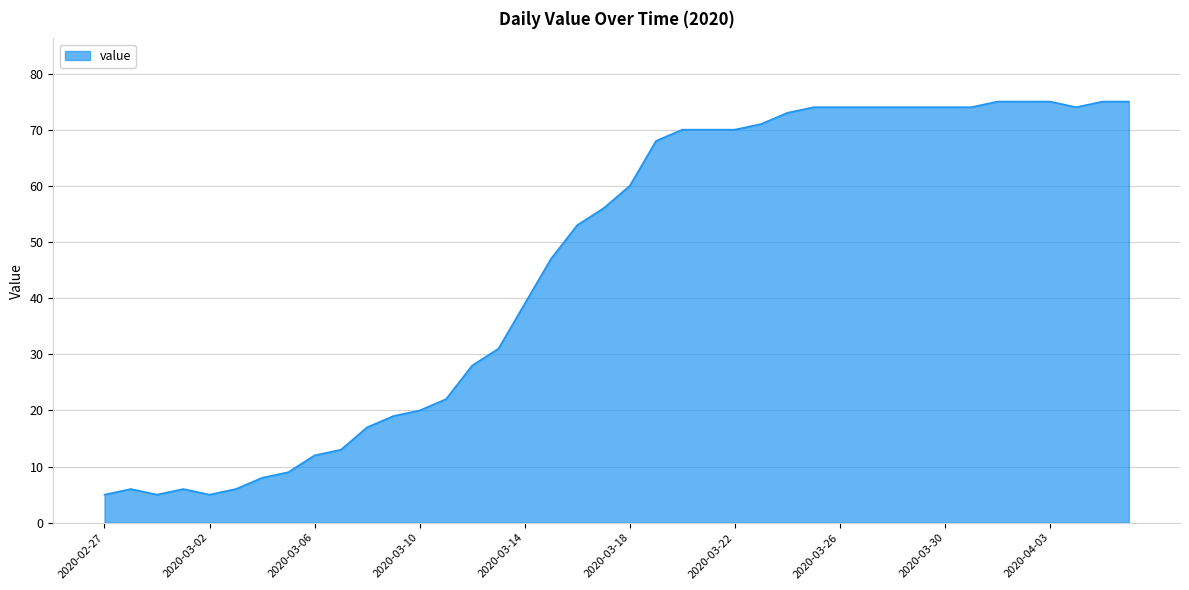

What is the greatest value displayed?

75